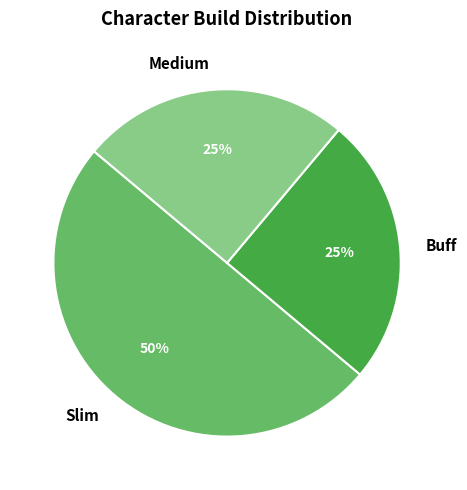

To the nearest percent, what is the difference between the Slim and Medium slice percentages?

25%